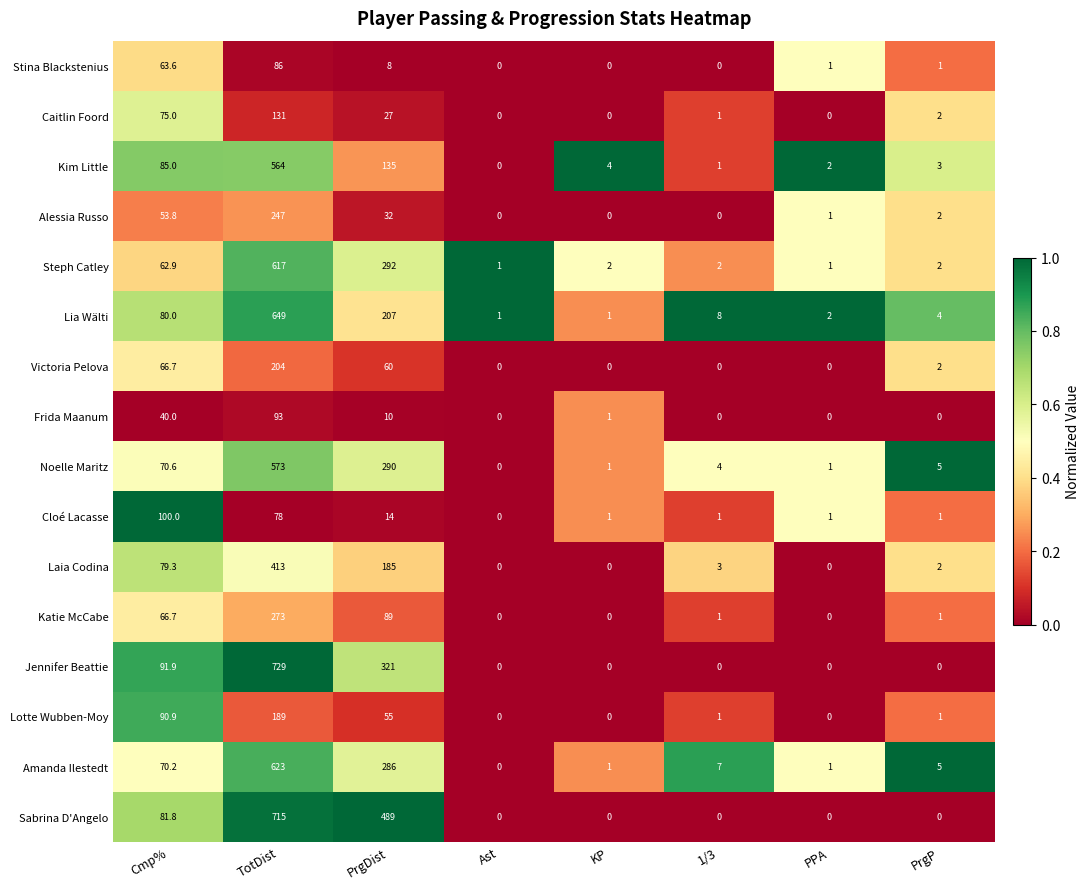

Which series has the widest spread of values?

Jennifer Beattie